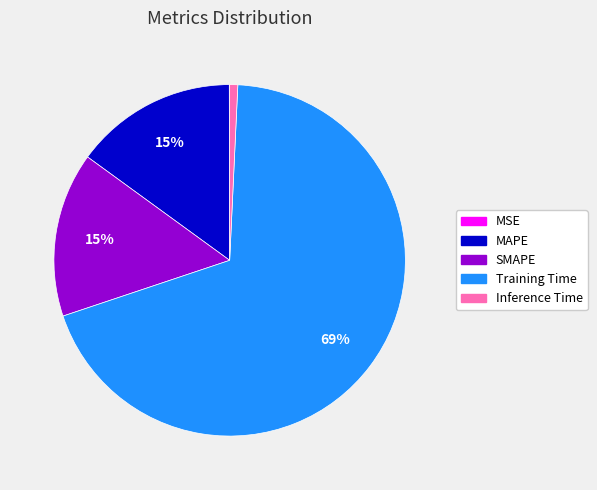

True or false: Inference Time accounts for 11% of the total.

False